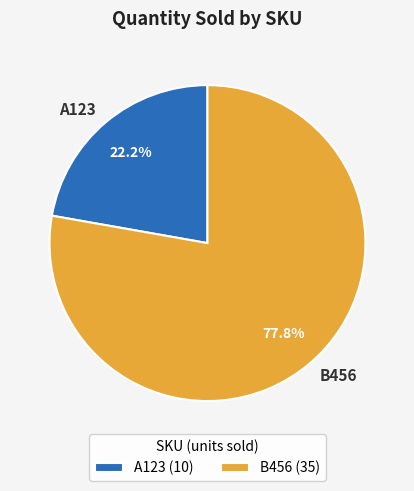

To the nearest percent, what is the combined percentage of B456 and A123?

100%